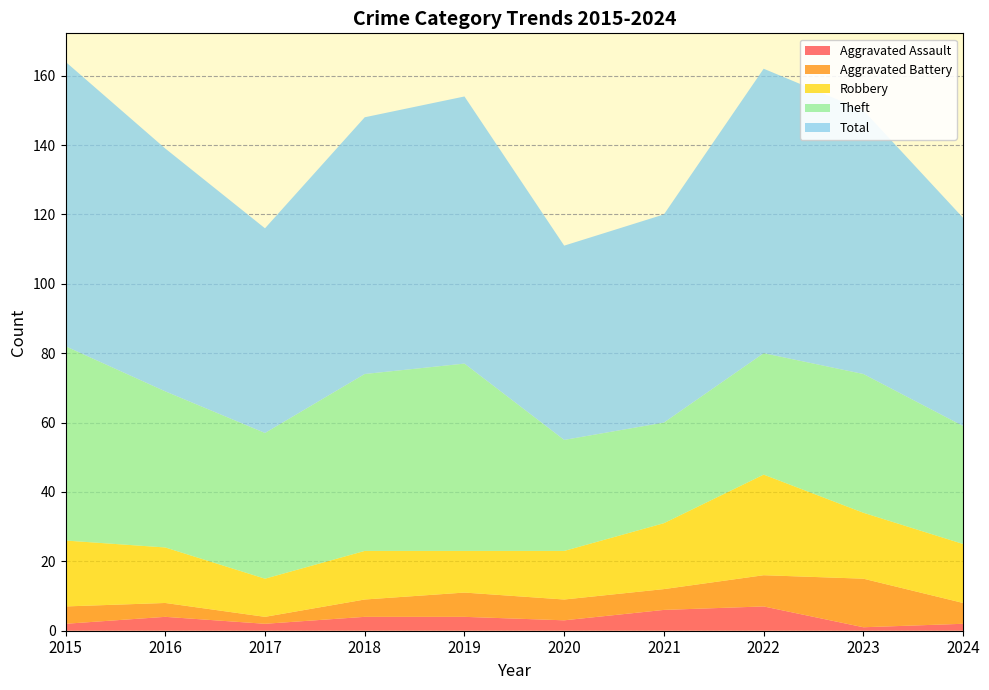

Reading left to right, what are all the values shown in this chart?

Aggravated Assault: 2	4	2	4	4	3	6	7	1	2
Aggravated Battery: 5	4	2	5	7	6	6	9	14	6
Robbery: 19	16	11	14	12	14	19	29	19	17
Theft: 56	45	42	51	54	32	29	35	40	34
Total: 82	70	59	74	77	56	60	82	76	60